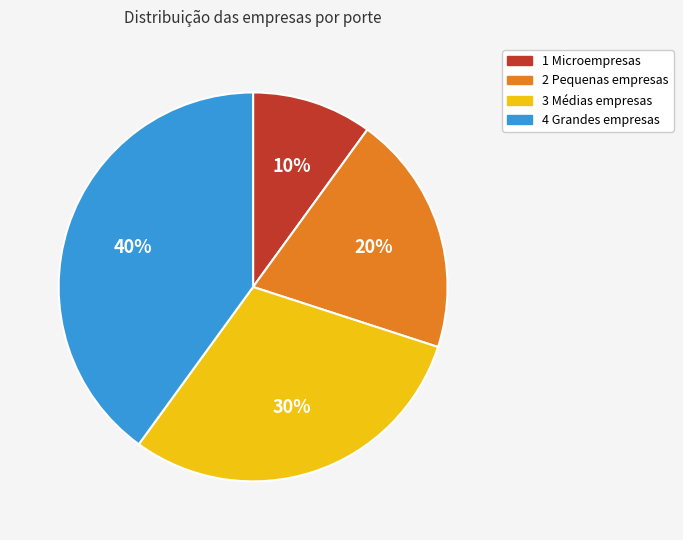

Count the number of slices in the pie.

4